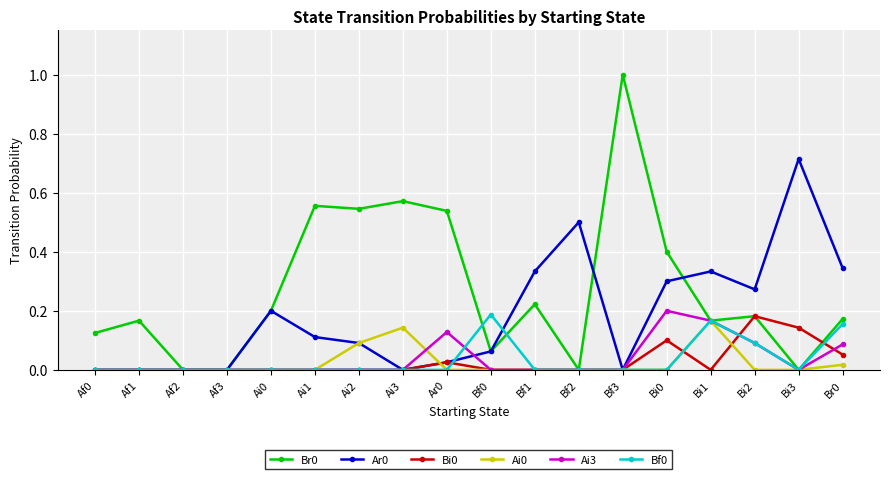

True or false: Ai3 has more than 1 points higher than both neighbors.

True